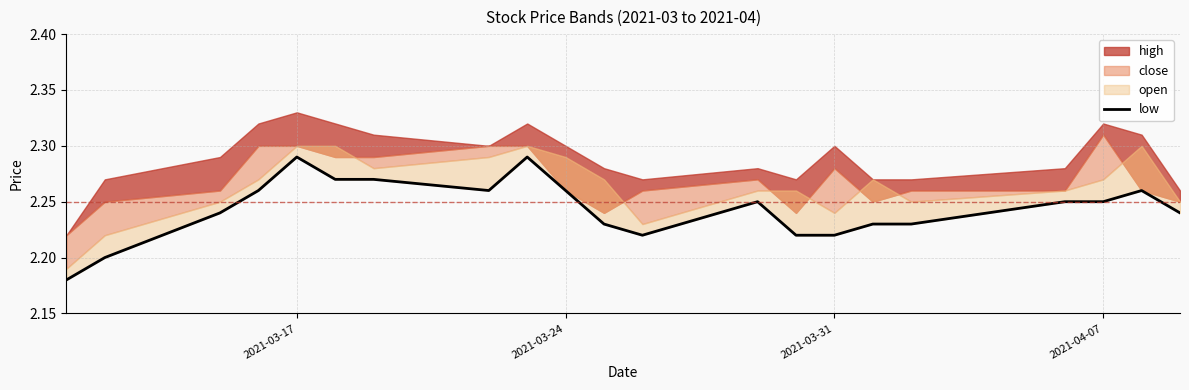

Where is the first local maximum?

2021-03-17